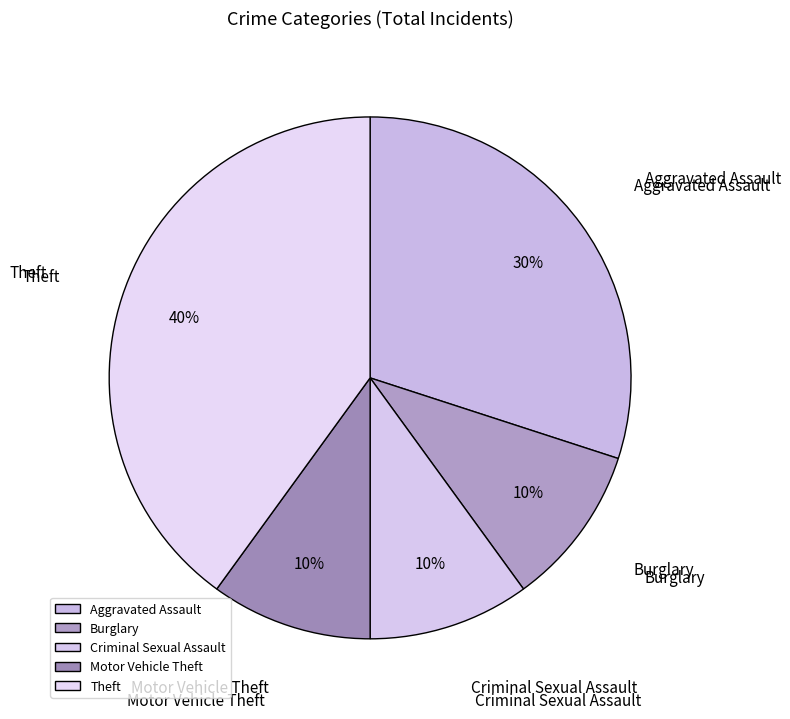

Approximately how many times larger is the value at Motor Vehicle Theft compared to Aggravated Assault?

0.3